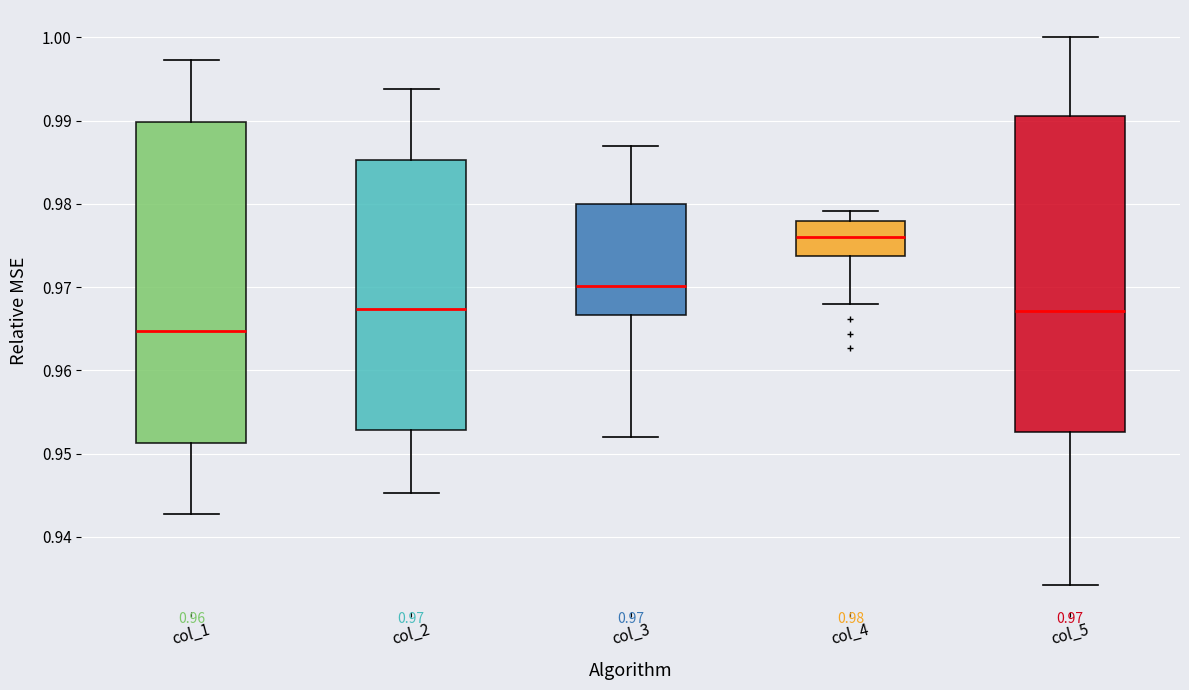

Which box's median line is the highest?

col_4